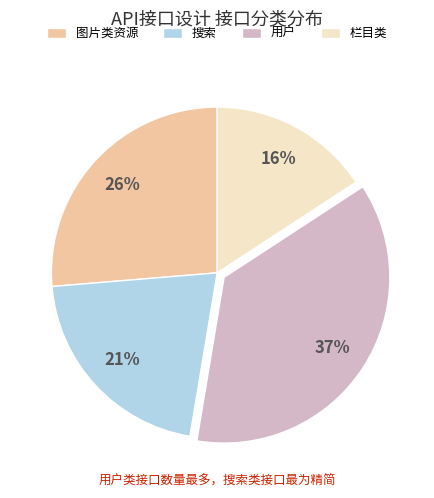

To the nearest percent, what percentage of the pie is 用户?

37%